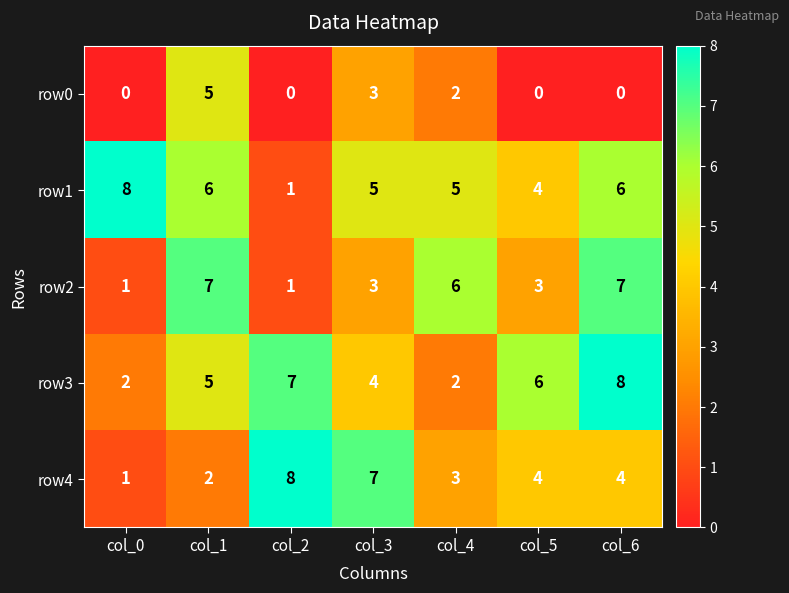

What is the greatest value displayed?

8